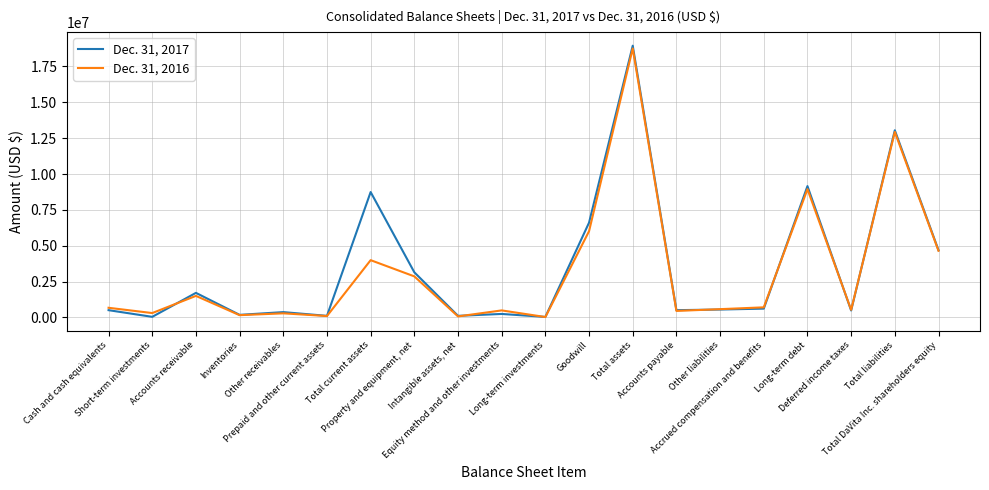

Rank the series by their average value, from lowest to highest.

Dec. 31, 2016, Dec. 31, 2017